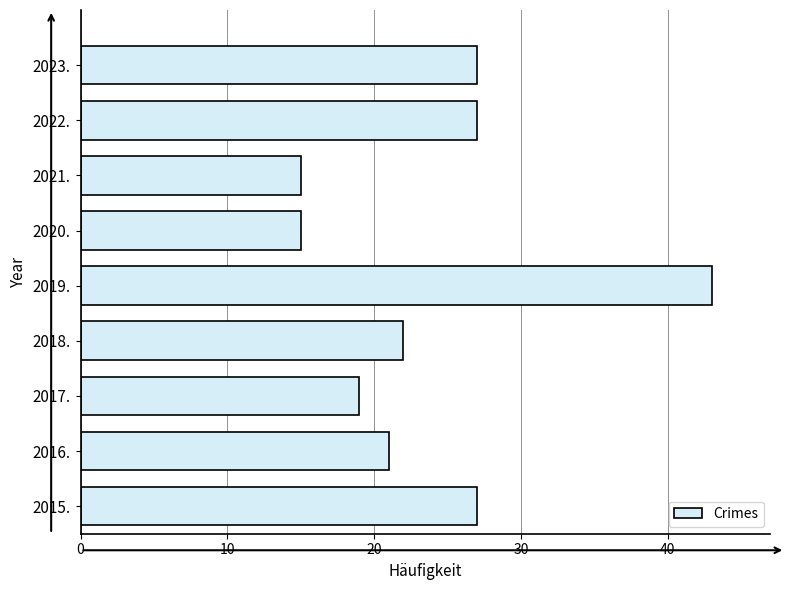

The value at 2018. is 22. True or false?

True